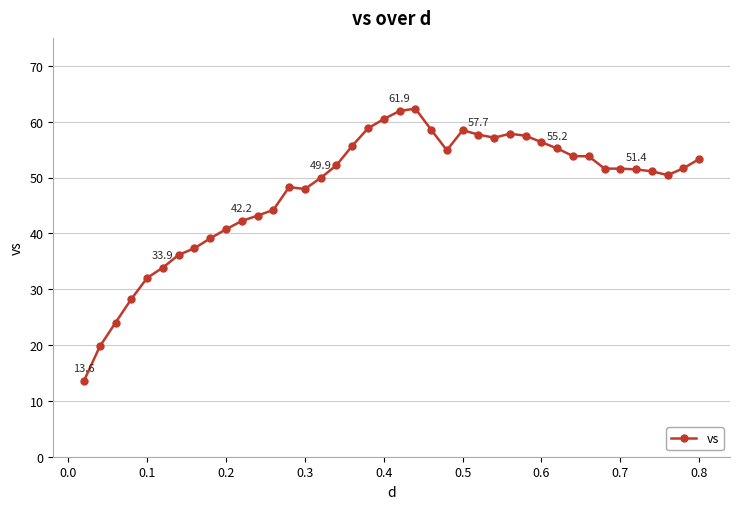

What is the average value?

47.9